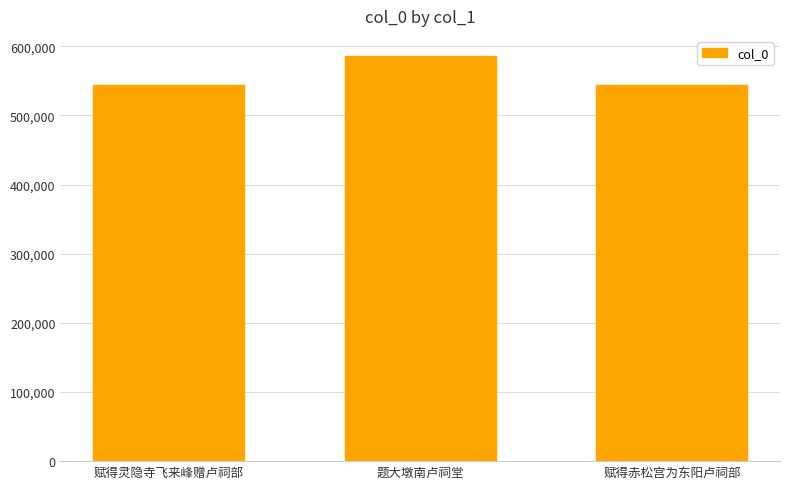

Where is the data nearest to the value 564656?

赋得灵隐寺飞来峰赠卢祠部